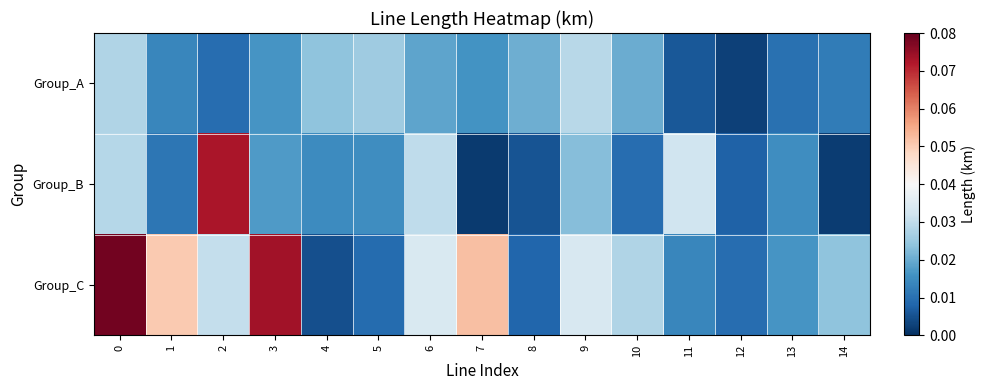

How many categories are shown in the chart?

15